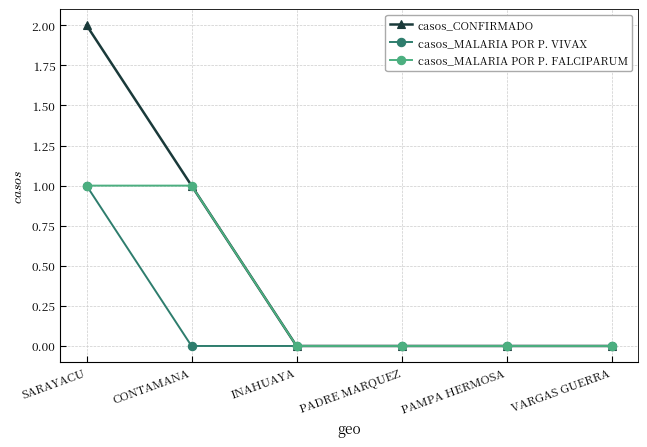

True or false: casos_MALARIA POR P. VIVAX has more than 2 interior local peaks.

False